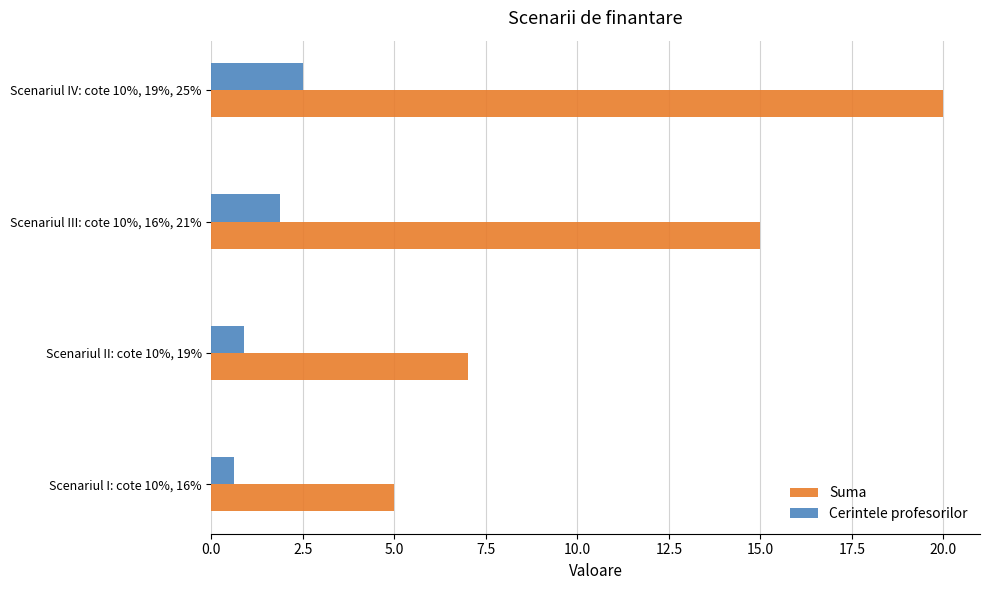

What is the sum of the Suma values at Scenariul III: cote 10%, 16%, 21% and Scenariul II: cote 10%, 19%?

22.0